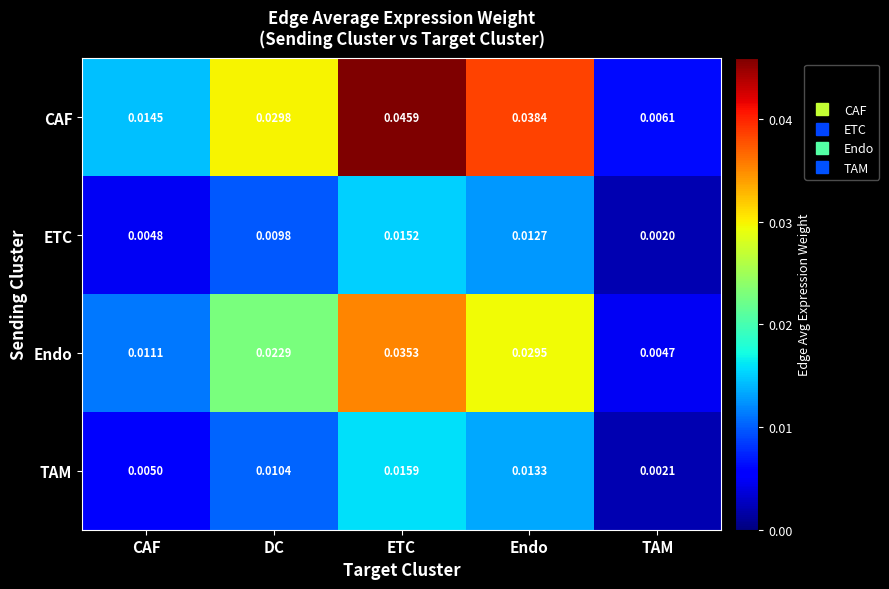

Rank the series at DC from highest to lowest value.

CAF, Endo, TAM, ETC